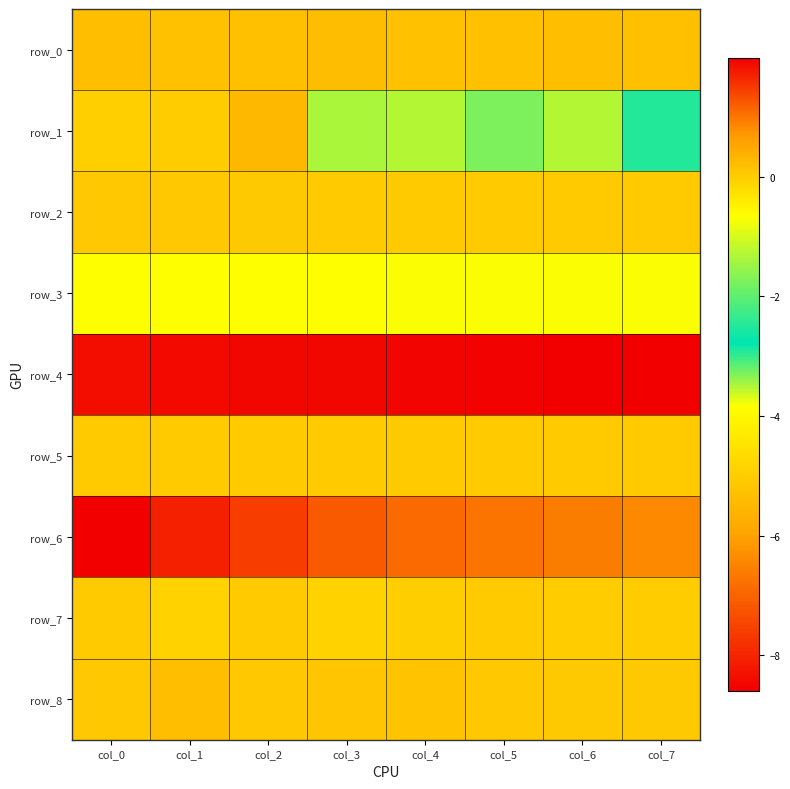

The value of row_3 at col_6 is -1.1. True or false?

False